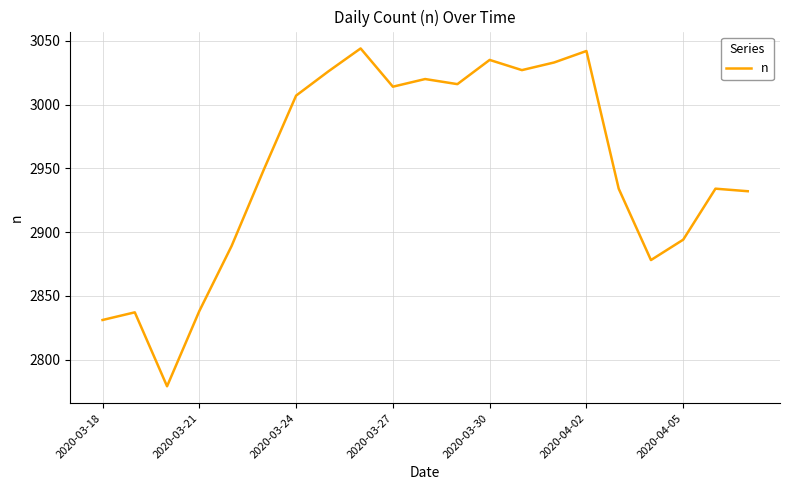

What is the difference between the maximum and minimum values?

265